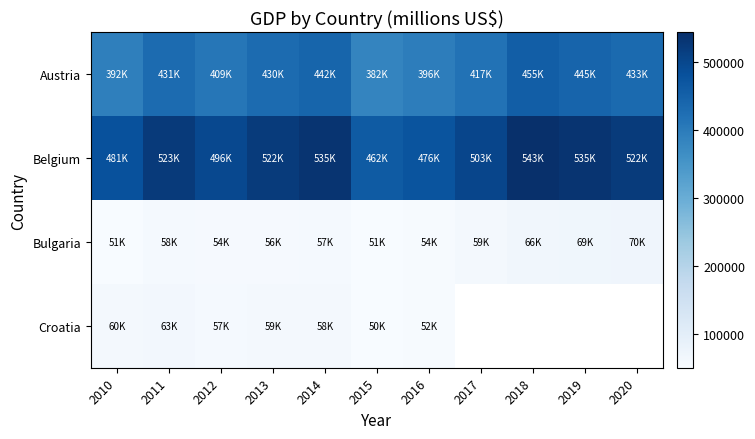

What is the highest value of the Bulgaria series?

69888.0